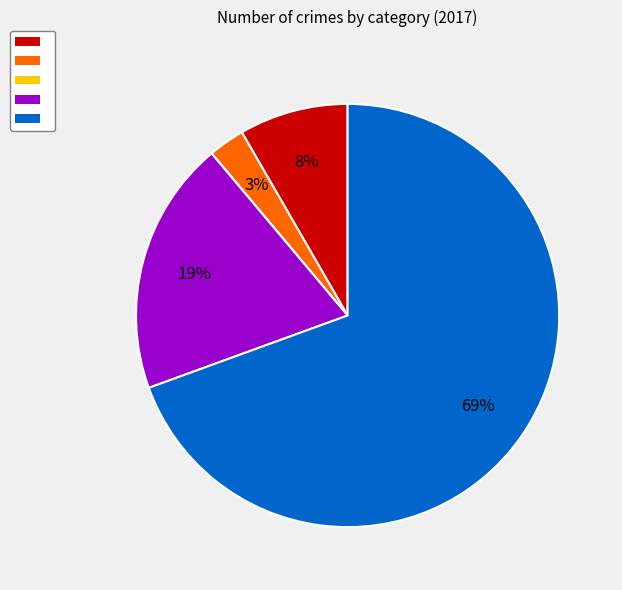

Is there any slice that represents more than half of the pie?

Yes